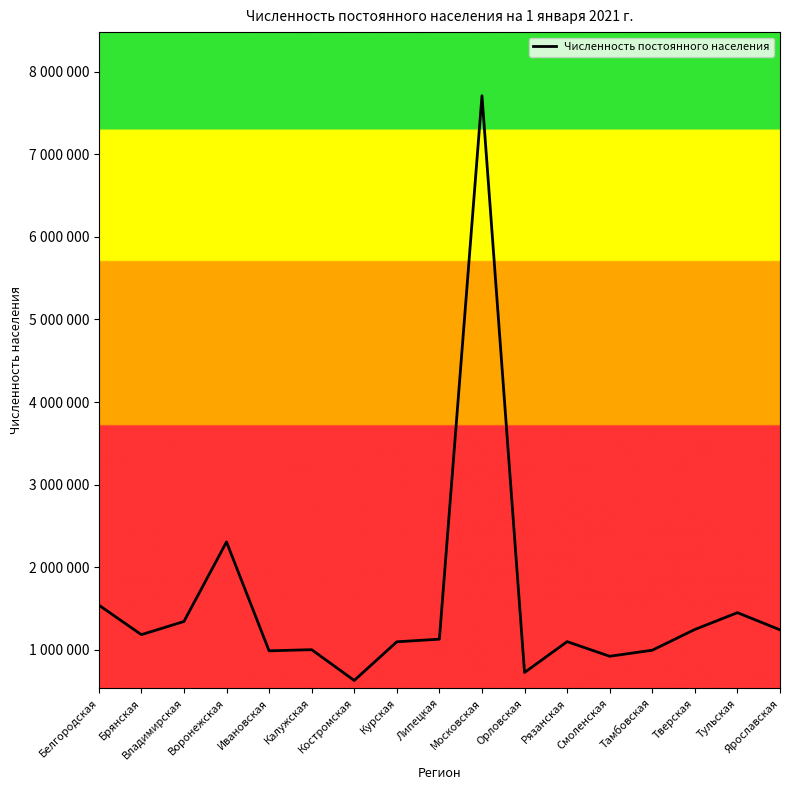

Is this an area chart (filled region under the line)?

No